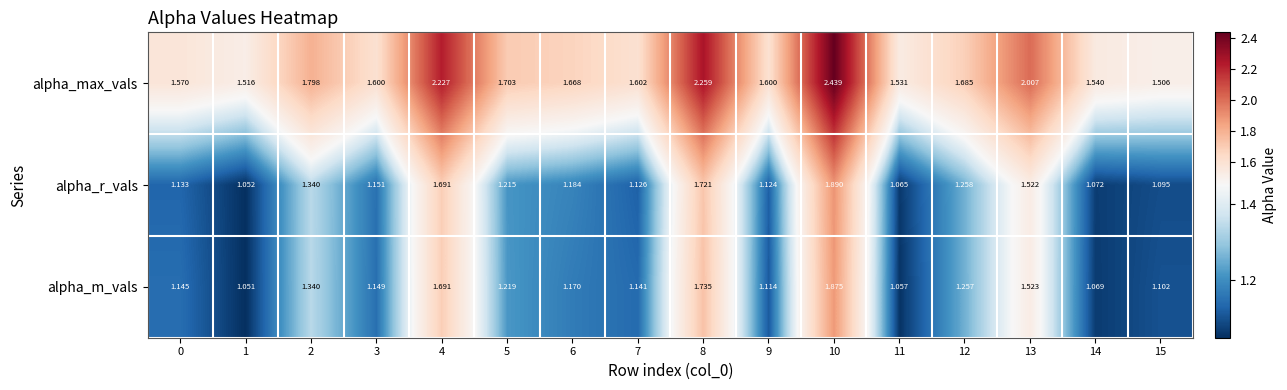

Between 3 and 14, which series saw the biggest shift?

alpha_m_vals